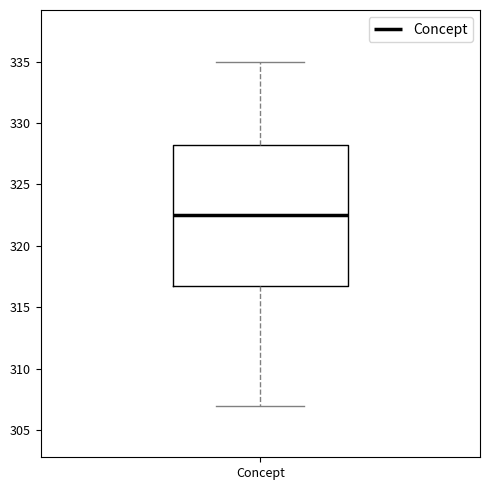

Where does the median line of the box for Concept sit on the y-axis? The values are not printed on the chart, so give them approximately, as read against the axis.

322.5